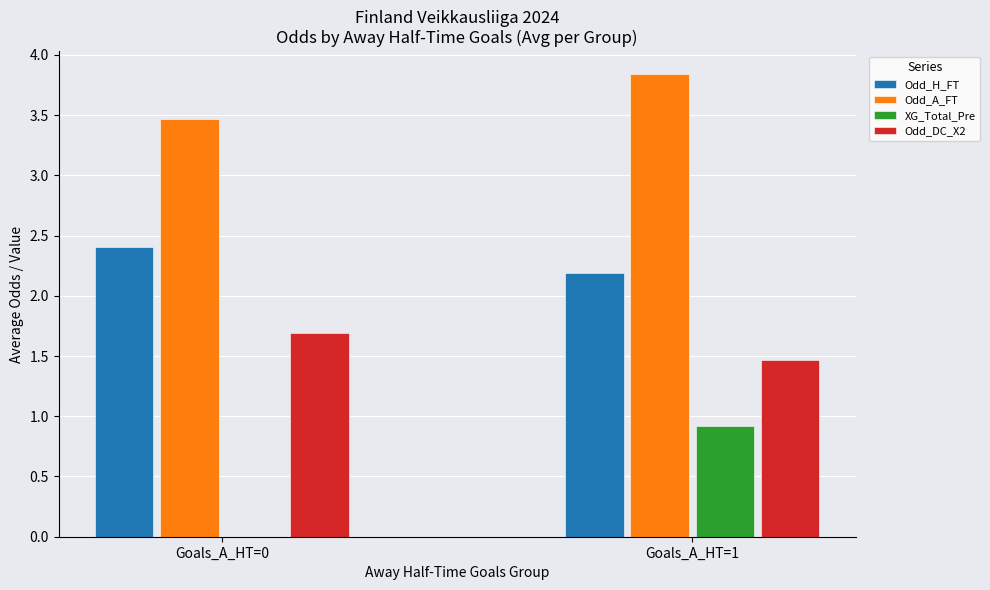

Is it true that Odd_H_FT equals 7.3 at 1-Mariehamn?

False